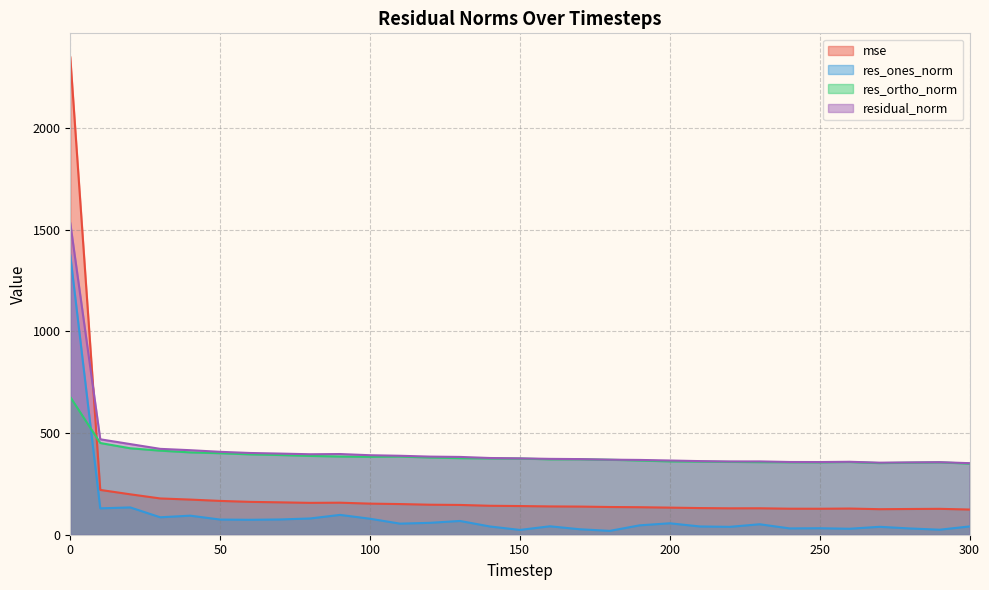

List the labels in order of mse value, largest first.

0, 10, 20, 30, 40, 50, 60, 70, 90, 80, 100, 110, 120, 130, 140, 150, 160, 170, 180, 190, 200, 210, 230, 220, 260, 240, 250, 290, 280, 270, 300